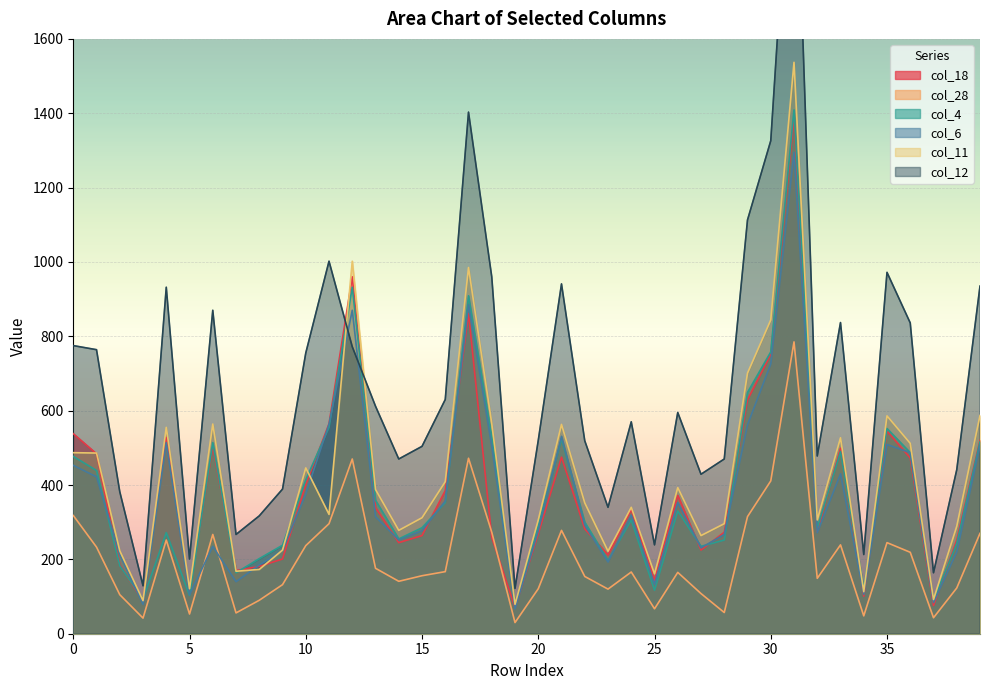

What is the value of the col_11 point at the 27th from the left?

393